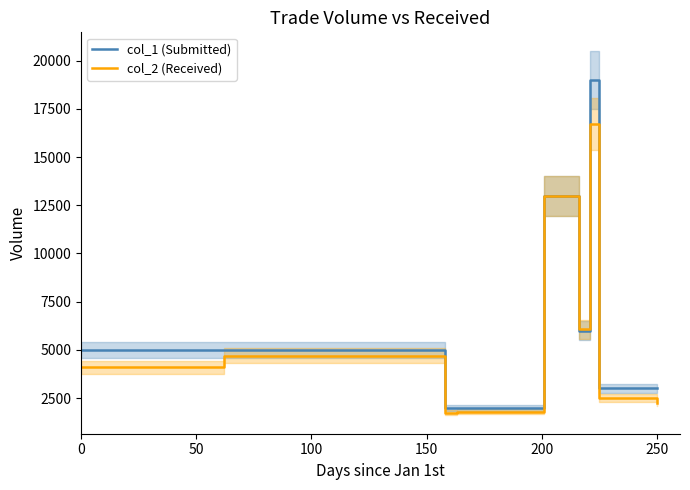

Is it true that col_2 (Received) equals 387 at 150?

False